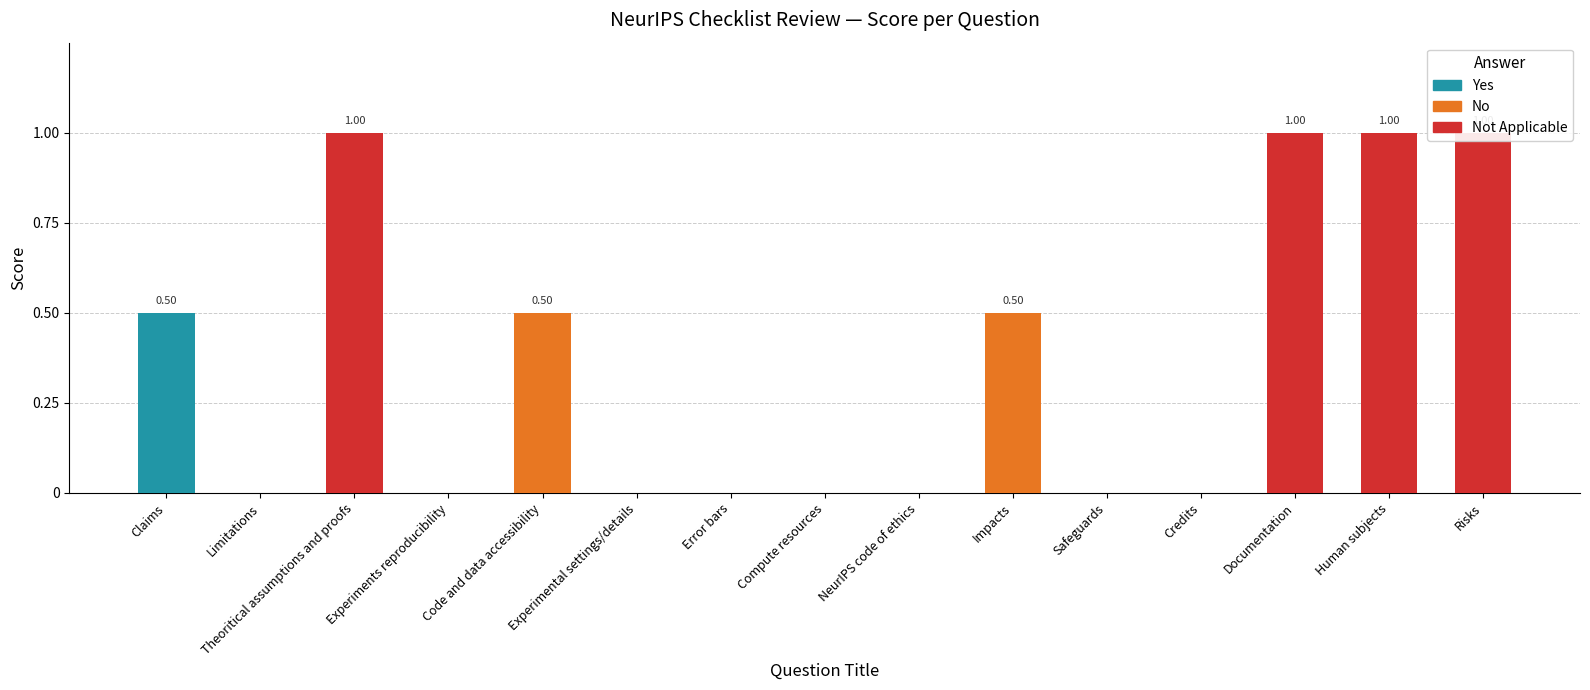

Reading right to left, what are all the values shown in this chart?

Yes: 0.0	0.0	0.0	0.0	0.0	0.0	0.0	0.0	0.0	0.0	0.0	0.0	0.0	0.0	0.5
No: 0.0	0.0	0.0	0.0	0.0	0.5	0.0	0.0	0.0	0.0	0.5	0.0	0.0	0.0	0.0
Not Applicable: 1.0	1.0	1.0	0.0	0.0	0.0	0.0	0.0	0.0	0.0	0.0	0.0	1.0	0.0	0.0